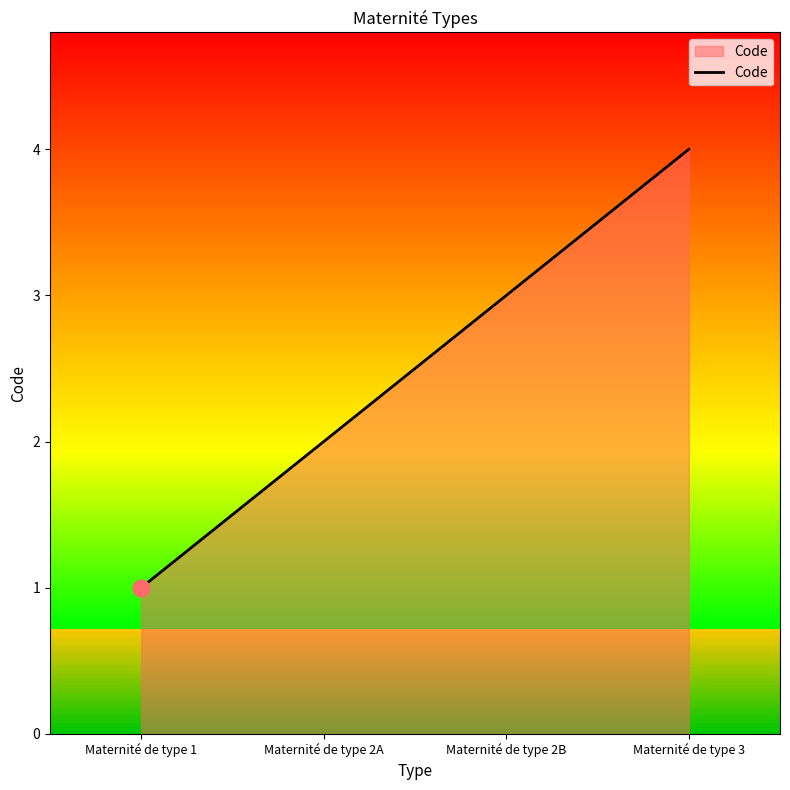

What is the value of the 1st point from the left?

1